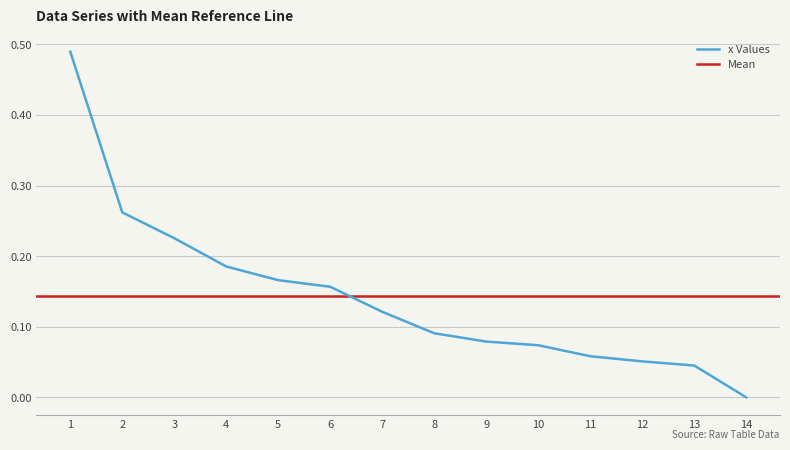

Which category has the highest value across all series?

1